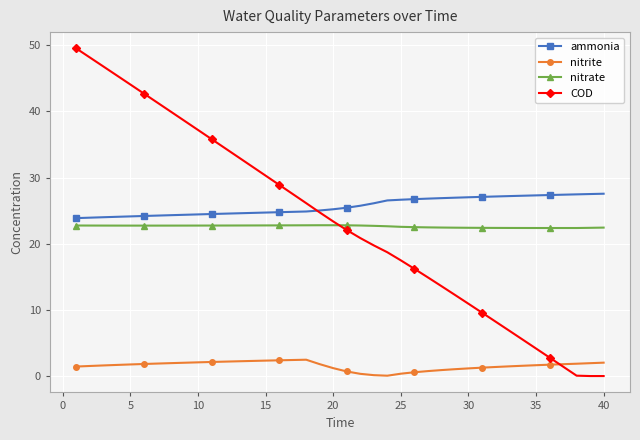

True or false: nitrate and nitrite intersect in this chart.

False